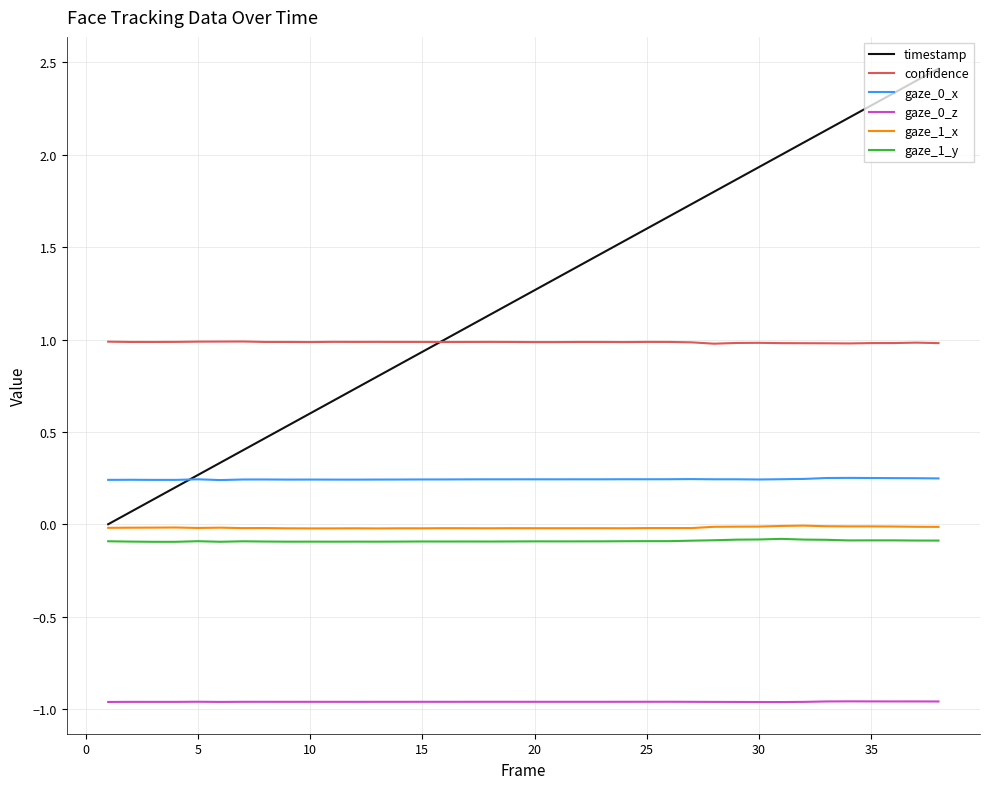

What is the maximum value for timestamp?

2.5